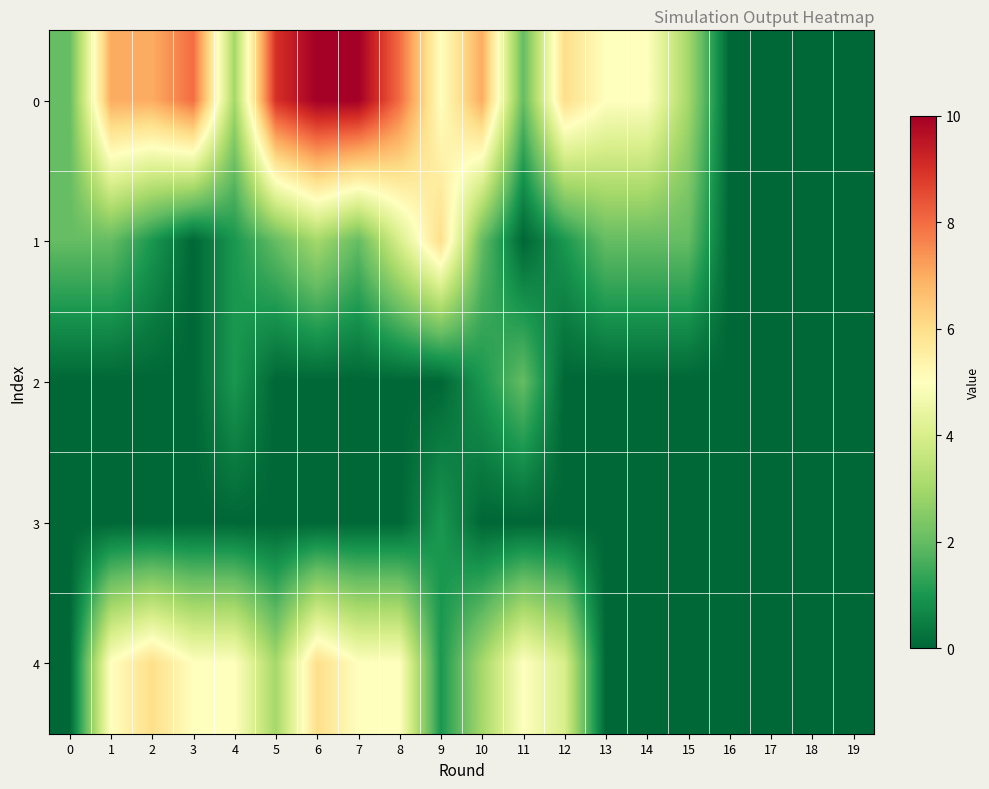

At which category is the sum across all series the highest?

6